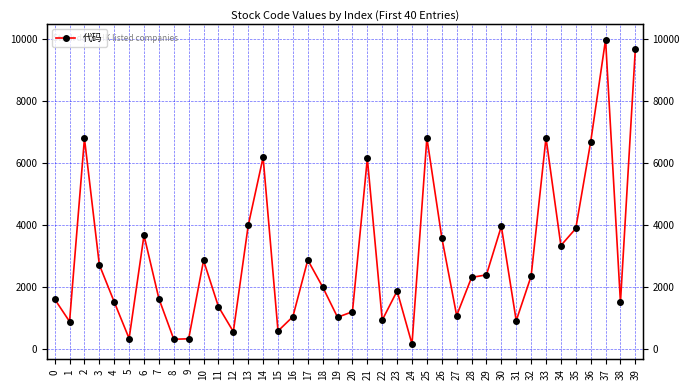

What is the sum of all values?

118267